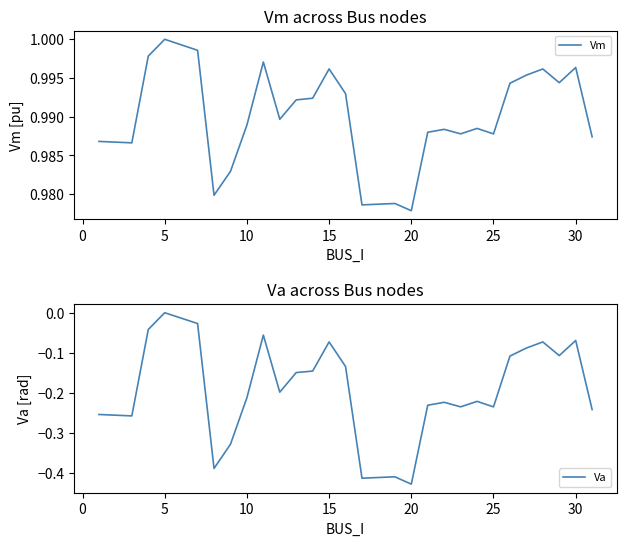

Rank the series by their maximum value, from lowest to highest.

Va, Vm